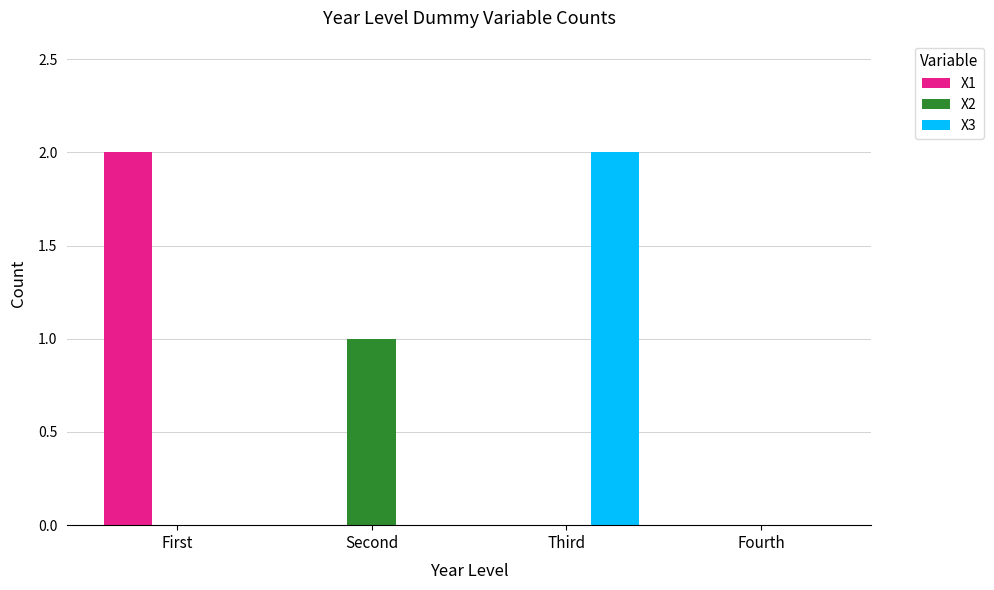

Which series changed the most between Second and Fourth?

X2